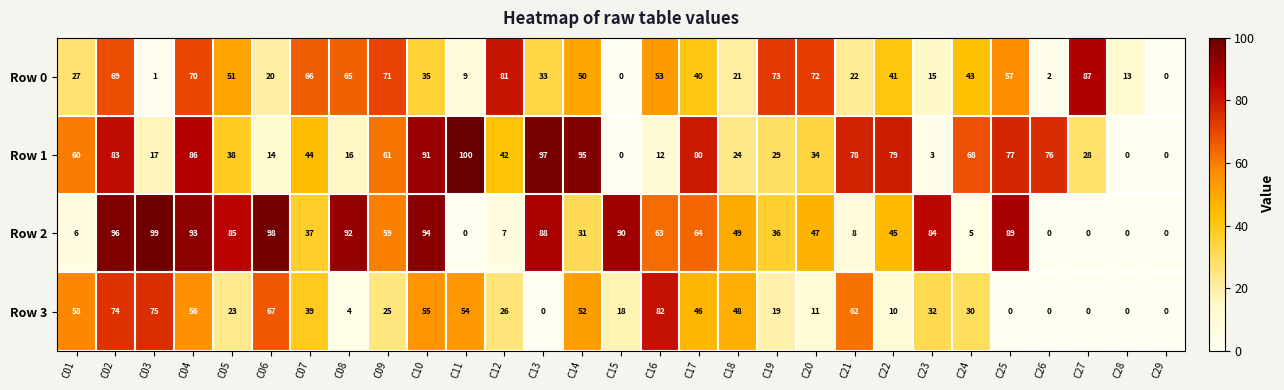

Is it true that Row 2 equals 59 at C09?

True